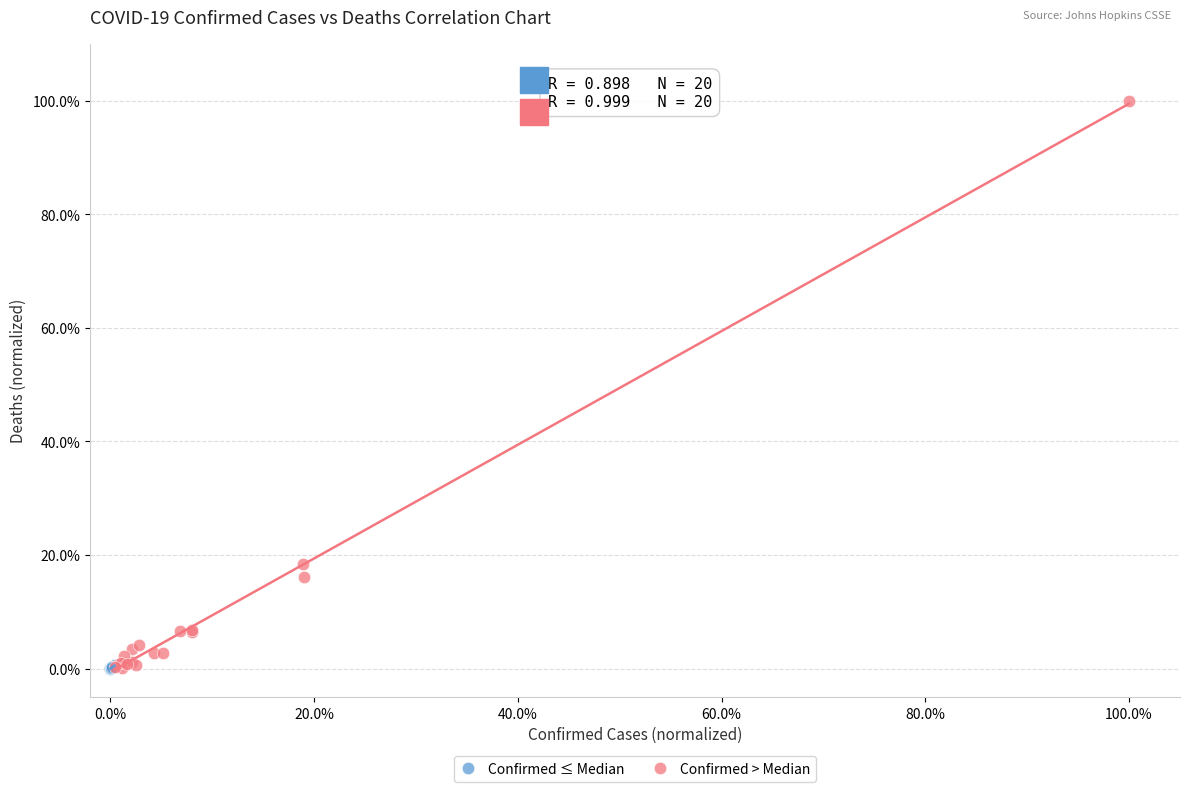

Which series contains the highest Y value?

Confirmed > Median